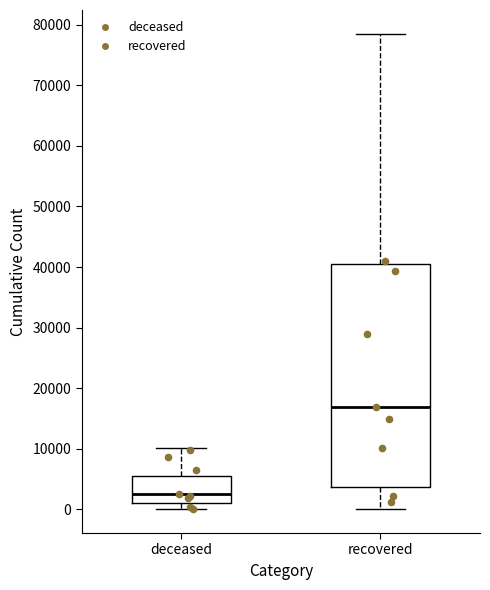

Reading left to right, read every box against the y-axis: the position of its median line, the range the box covers, and the ends of its whiskers. The values are not printed on the chart, so give them approximately, as read against the axis.

deceased: median 3000, box 1000 to 6000, whiskers 0 to 10000
recovered: median 17000, box 4000 to 41000, whiskers 0 to 79000